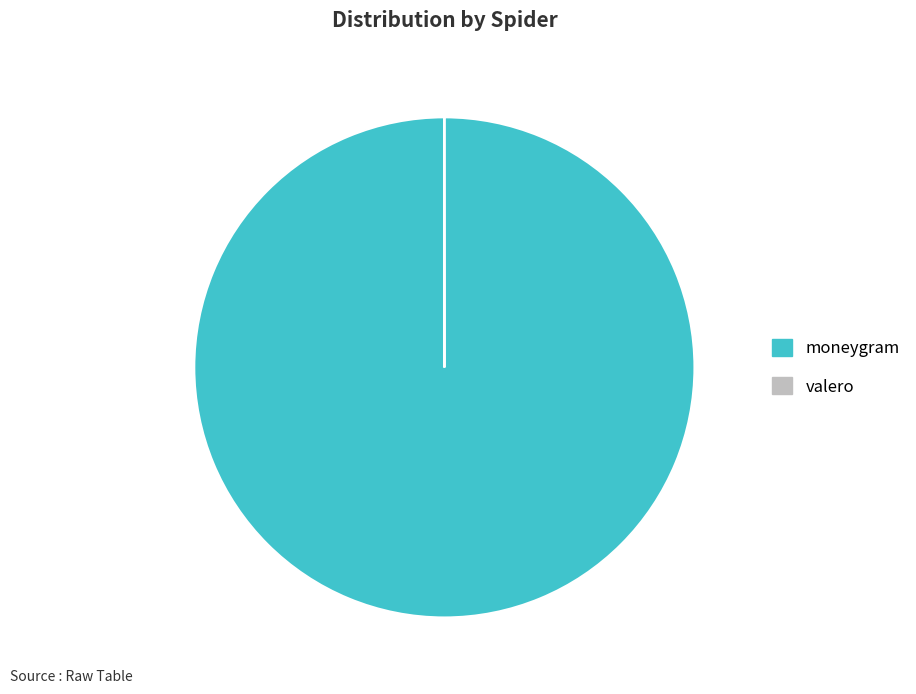

What is the largest slice in the pie chart?

moneygram